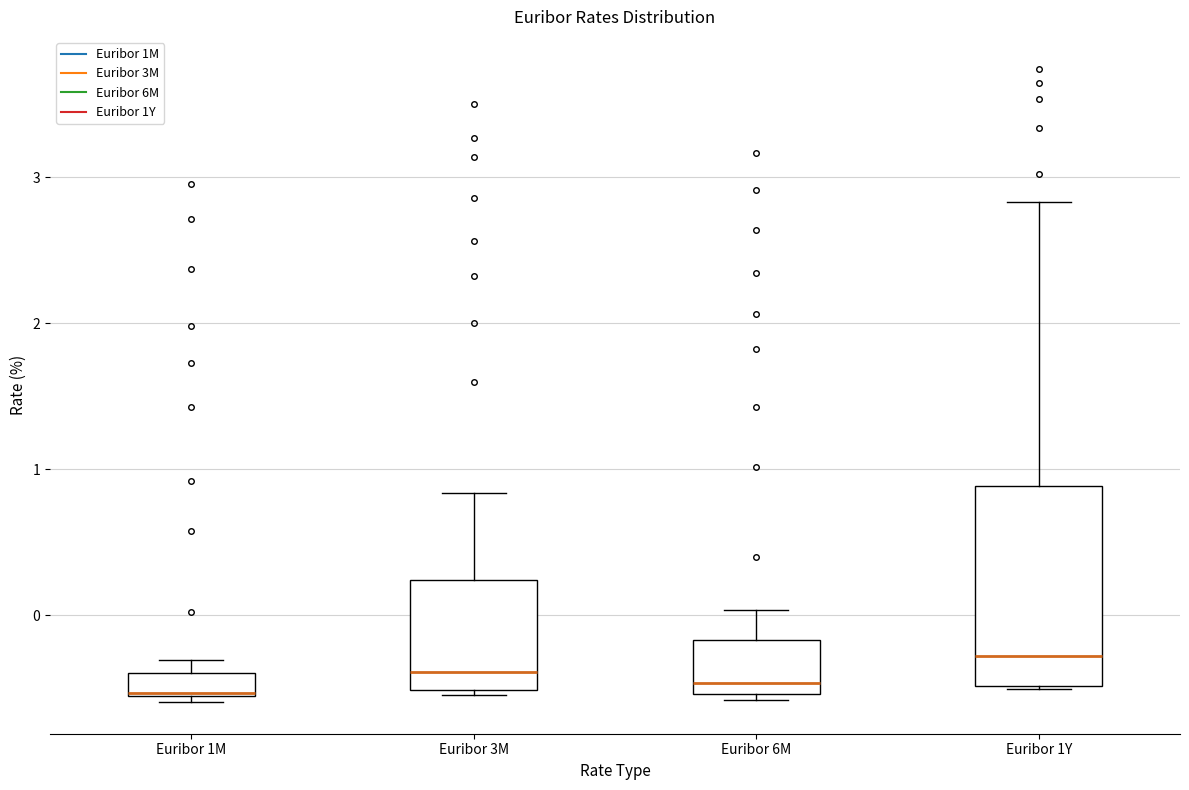

Reading left to right, transcribe this box plot: for each box, give where its median line is, the range the box spans, and where its two whiskers end, as read against the y-axis. The values are not printed on the chart, so give them approximately, as read against the axis.

Euribor 1M: median -0.5, box -0.6 to -0.4, whiskers -0.6 (just below the box's lower edge) to -0.3
Euribor 3M: median -0.4, box -0.5 to 0.2, whiskers -0.5 to 0.8
Euribor 6M: median -0.5 (just above the box's lower edge), box -0.5 to -0.2, whiskers -0.6 to 0.0
Euribor 1Y: median -0.3, box -0.5 to 0.9, whiskers -0.5 to 2.8